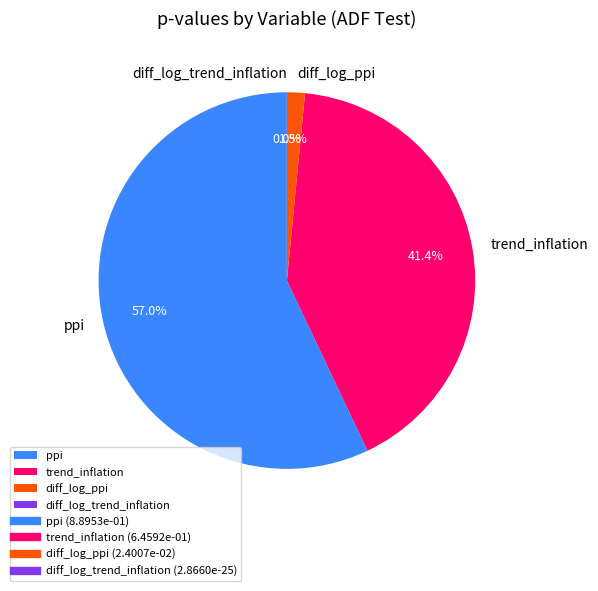

What is the change in value from trend_inflation to diff_log_trend_inflation?

-0.6